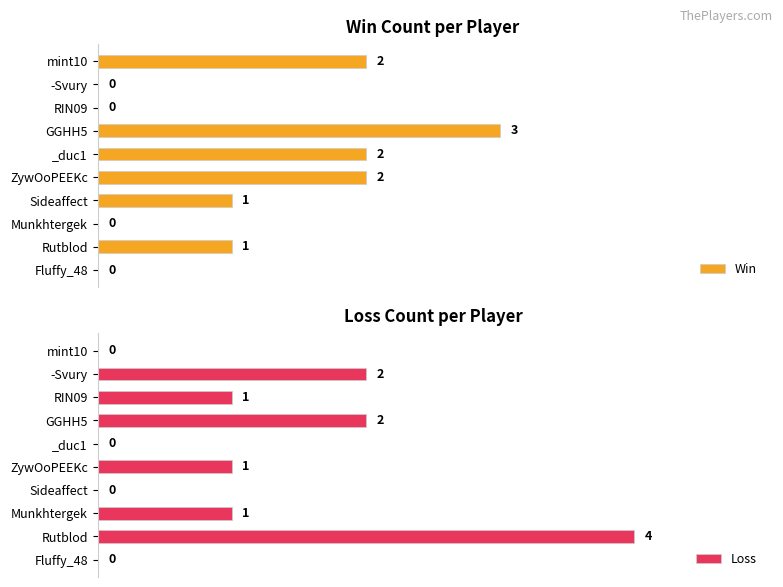

Reading left to right, what are all the values shown in this chart?

Win: 2	0	0	3	2	2	1	0	1	0
Loss: 0	2	1	2	0	1	0	1	4	0